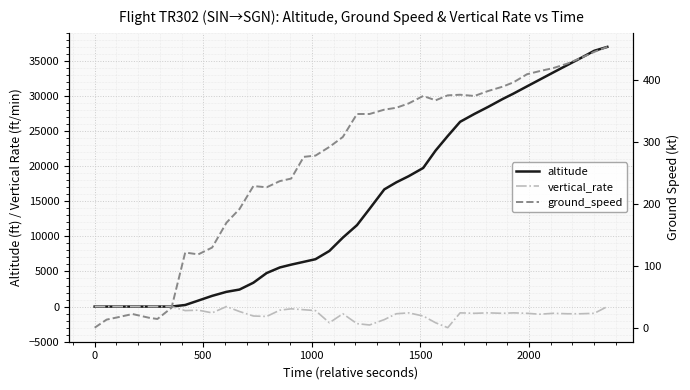

Is the value of ground_speed at 30 greater than the value of vertical_rate at 14?

Yes